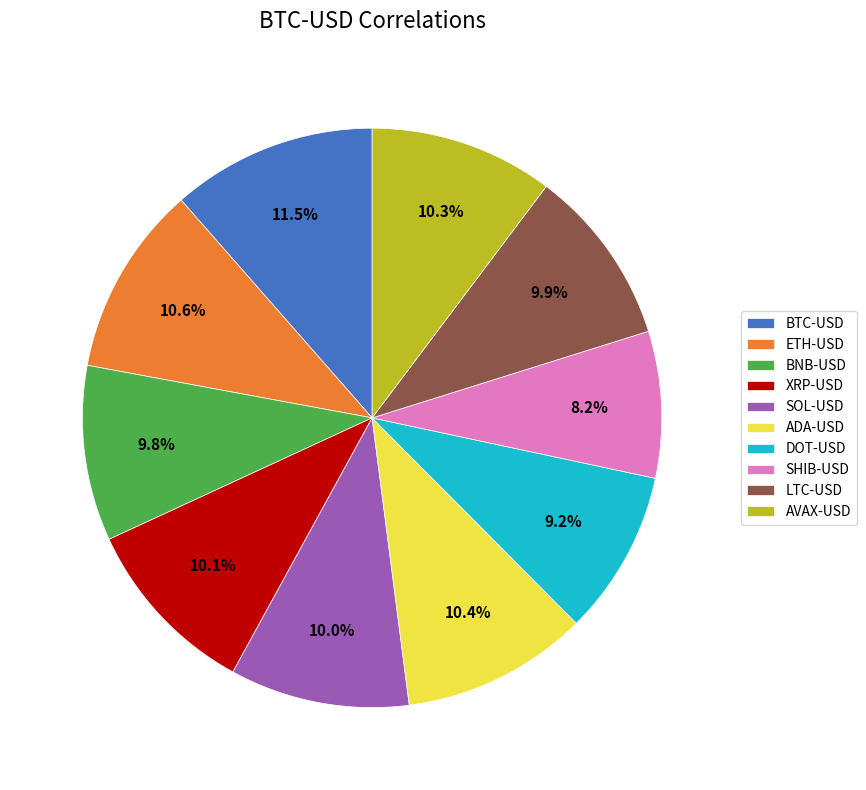

How many slices are in this pie chart?

10